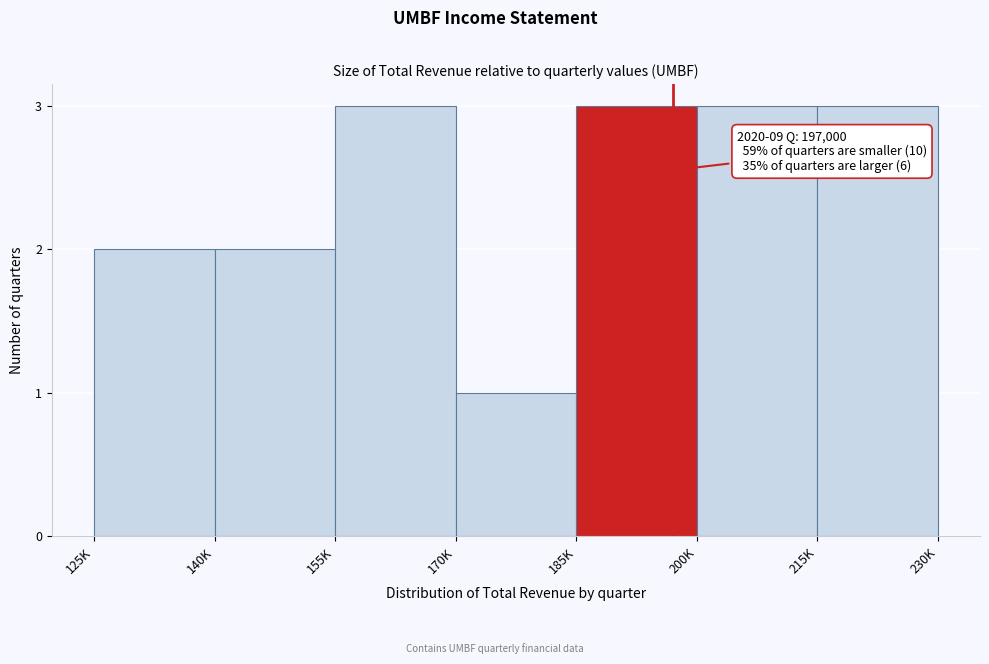

Reading left to right, transcribe all the data shown in this chart.

2	2	3	1	3	3	3